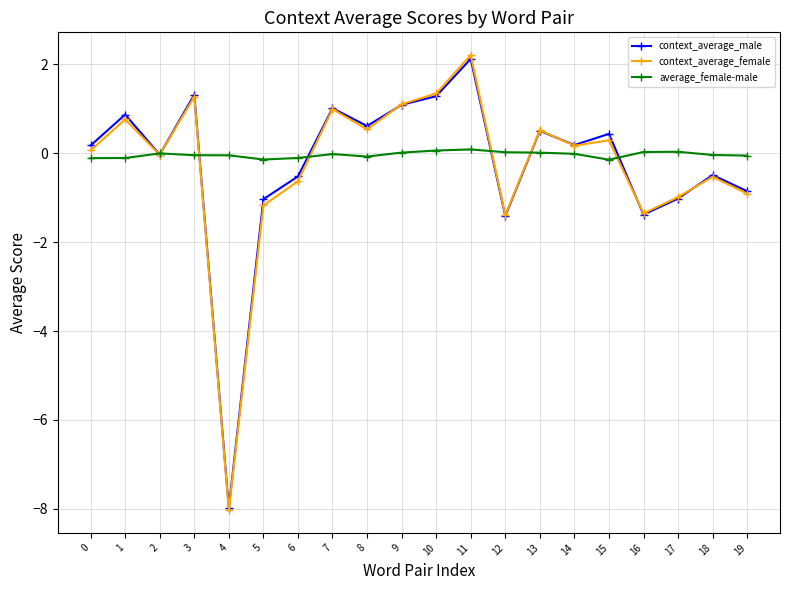

Which series ends up on top after the final intersection of context_average_male and average_female-male?

average_female-male